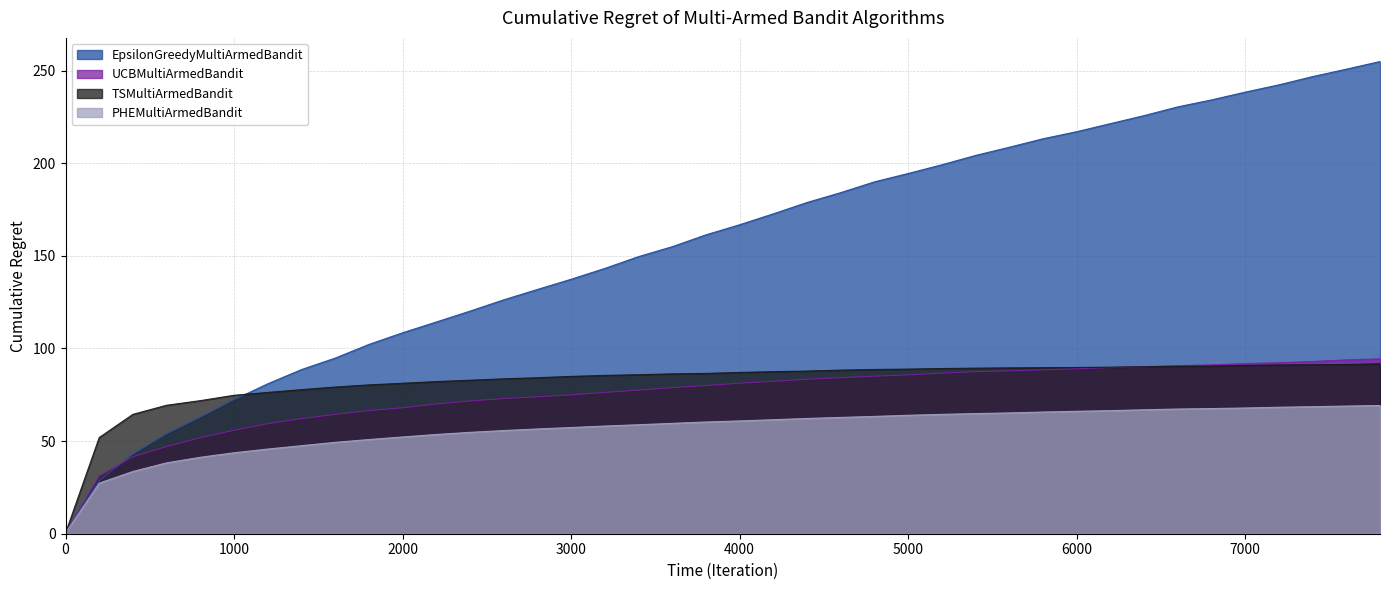

What is the sum of all PHEMultiArmedBandit values?

2256.9